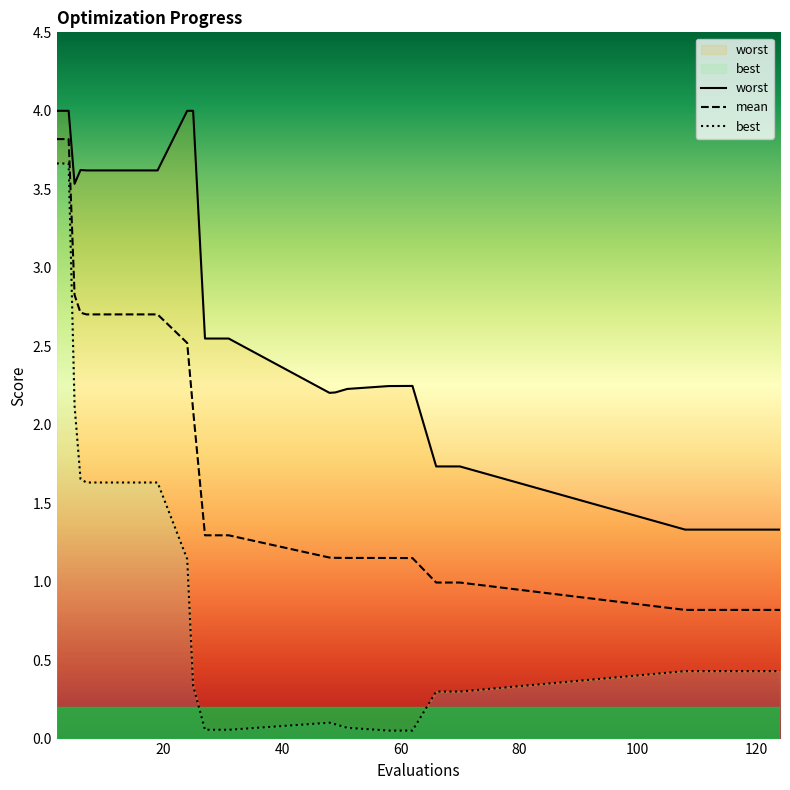

True or false: worst and mean cross at least once.

False